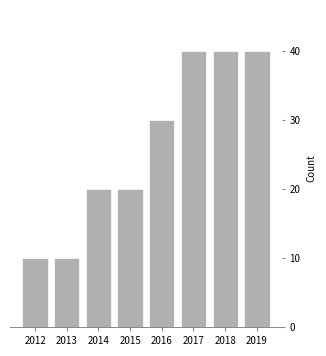

Reading left to right, transcribe all the data shown in this chart.

10	10	20	20	30	40	40	40